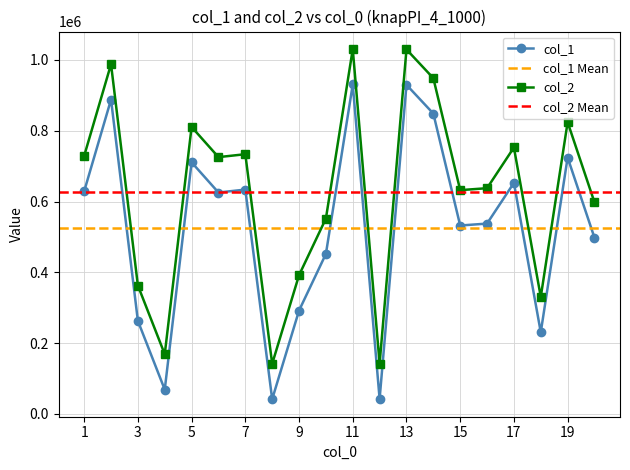

True or false: col_1 has a value of 1024856 at 1.

False